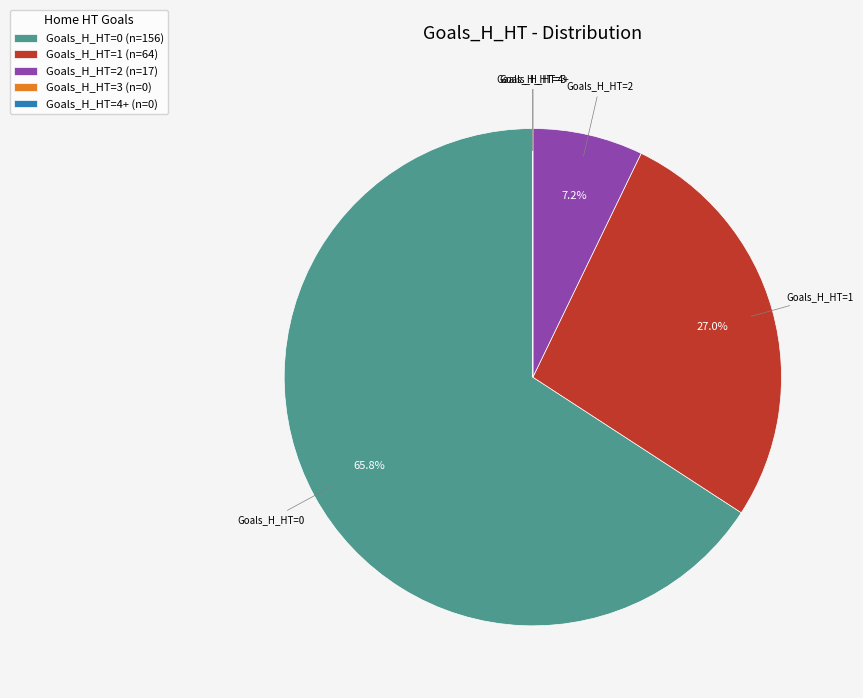

What portion of the pie excludes Goals_H_HT=2 (n=17)?

92.8%